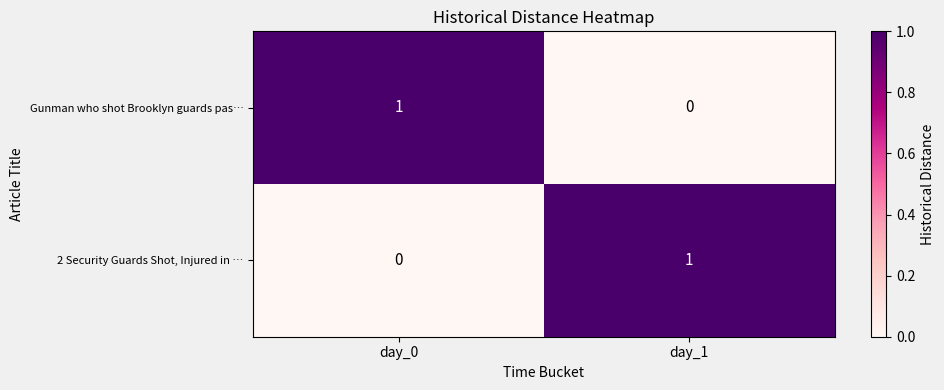

Count the number of categories in the chart.

2